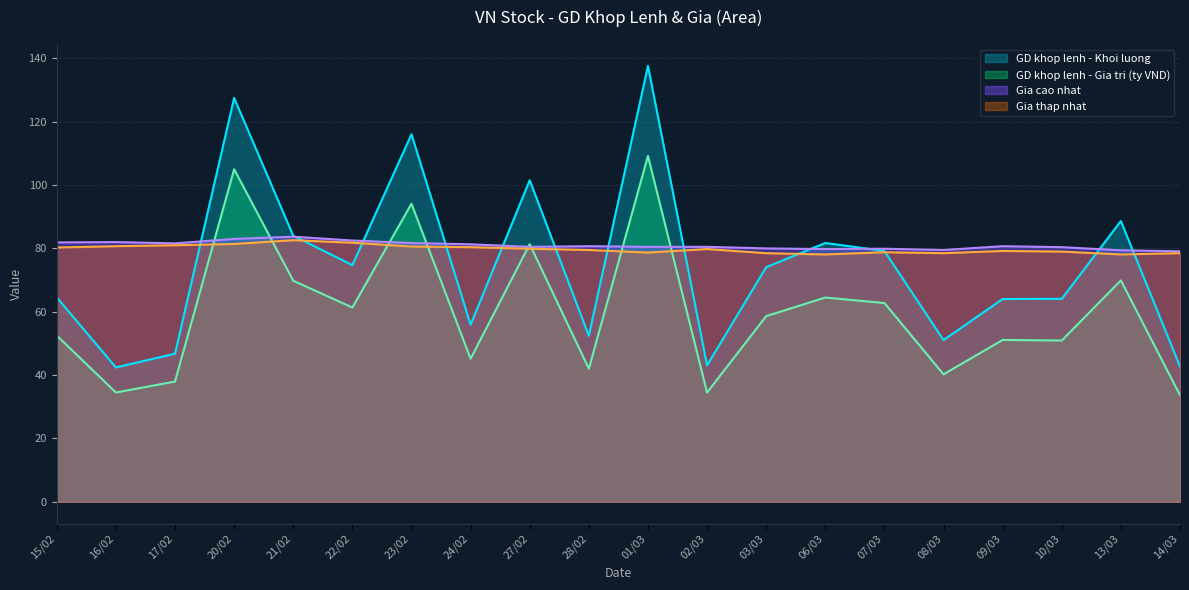

Reading left to right, list all the values displayed in this chart.

GD khop lenh - Khoi luong: 64.5	42.4	46.8	127.5	84.0	74.7	116.0	55.9	101.5	52.4	137.6	43.1	74.1	81.7	79.2	51.1	64.0	64.1	88.7	42.7
GD khop lenh - Gia tri (ty VND): 52.5	34.5	38.0	105.0	69.8	61.3	94.1	45.2	81.3	42.0	109.2	34.5	58.6	64.5	62.8	40.2	51.1	50.9	69.9	33.7
Gia cao nhat: 81.9	82.0	81.6	83.0	83.7	82.5	81.7	81.3	80.5	80.7	80.5	80.5	80.0	79.8	79.9	79.5	80.7	80.4	79.4	79.1
Gia thap nhat: 80.3	80.7	81.0	81.4	82.6	81.8	80.6	80.4	79.9	79.5	78.7	79.8	78.5	78.1	78.8	78.5	79.2	79.0	78.1	78.5